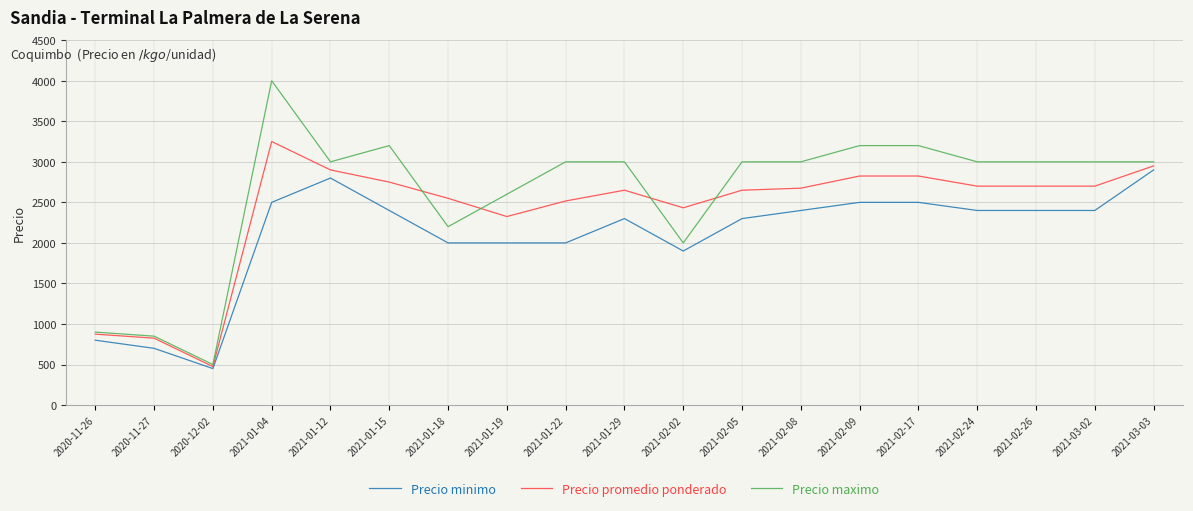

Rank the series by their average value, from highest to lowest.

Precio maximo, Precio promedio ponderado, Precio minimo